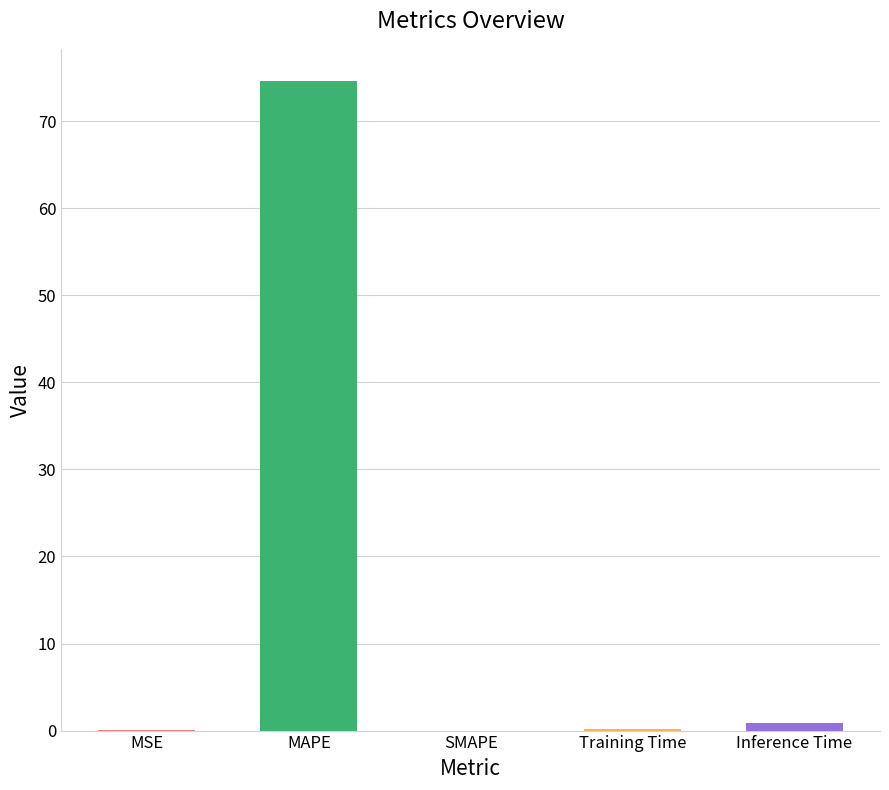

What is the change in value from MSE to Inference Time?

+0.8